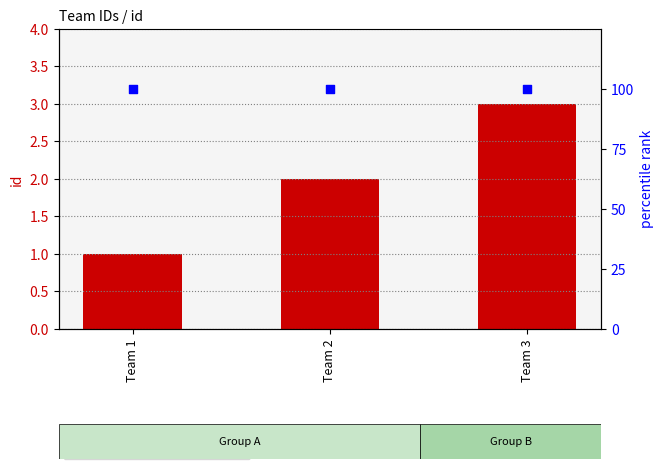

At which category is the sum across all series the highest?

Team 3